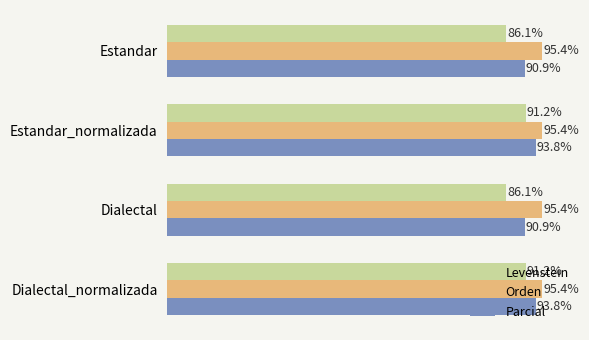

Which series has the largest range (max minus min)?

Levenstein